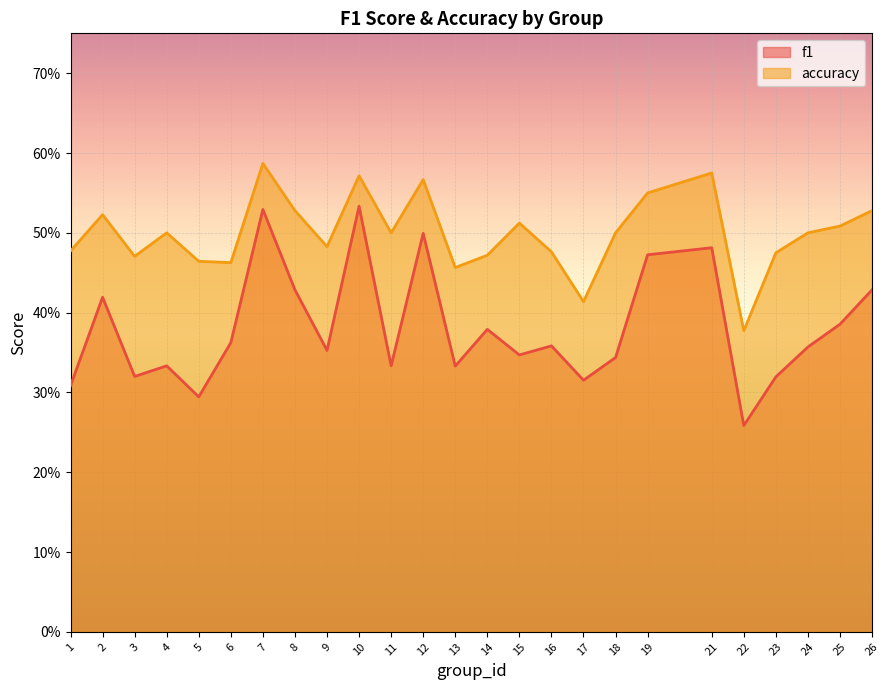

What is the total value across all series at 15?

0.9